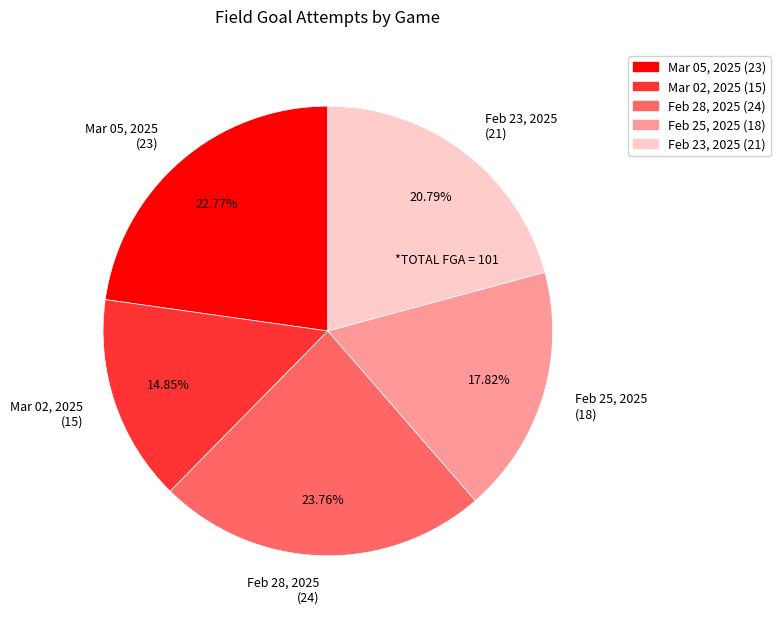

True or false: Feb 25, 2025 accounts for 25% of the total.

False